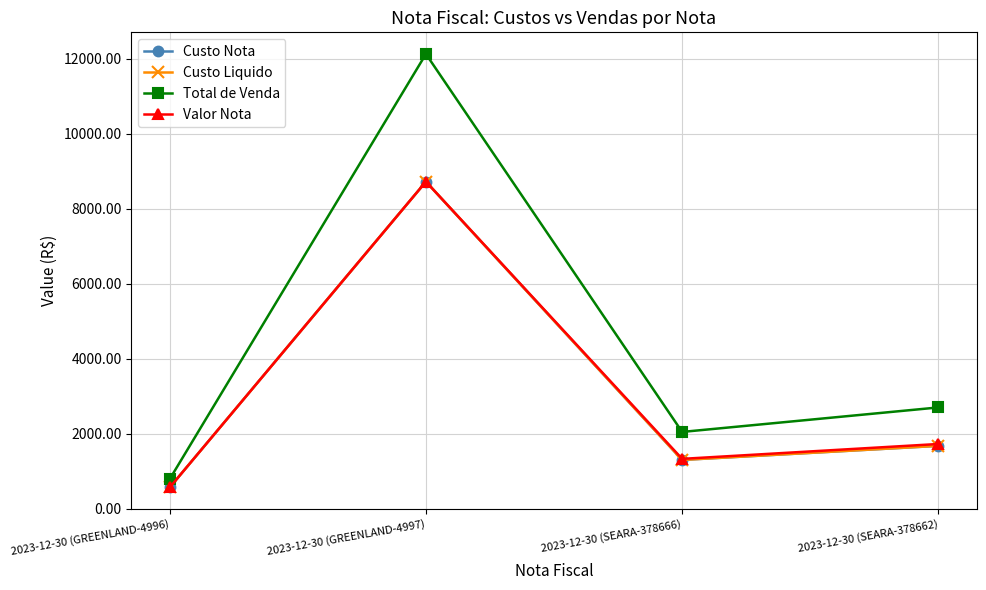

True or false: Custo Nota and Valor Nota intersect in this chart.

False